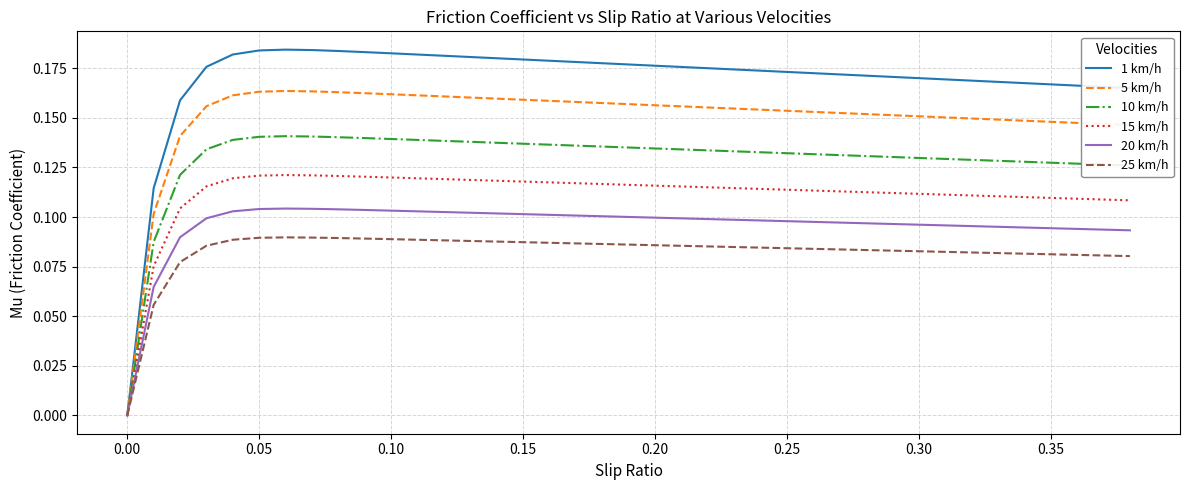

How many lines are shown in the chart?

6